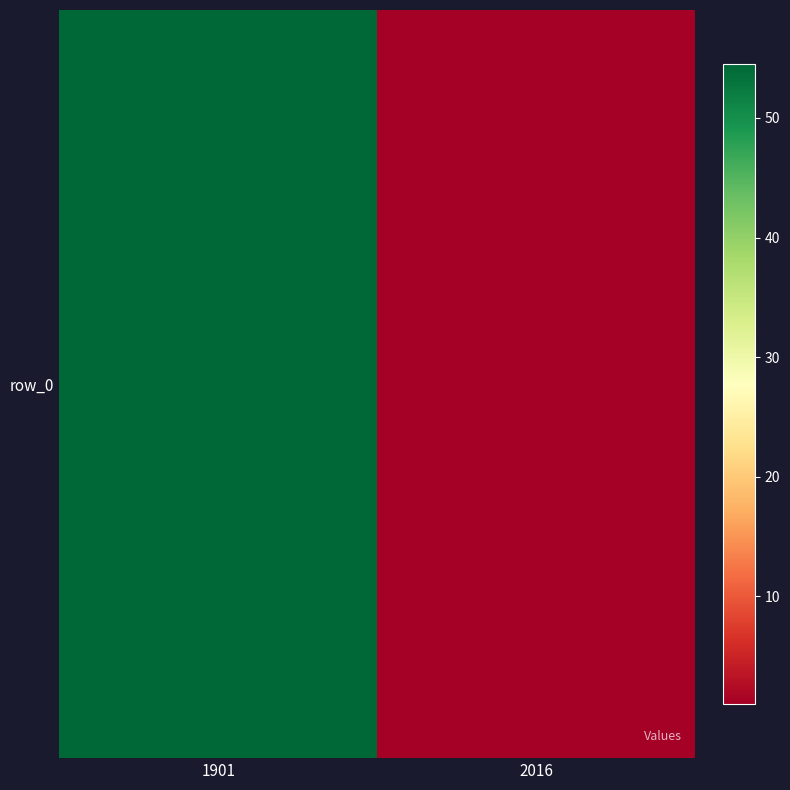

What is the average value?

27.8